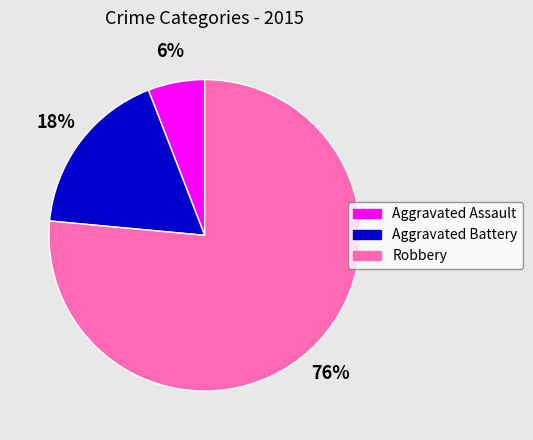

What percentage is the Aggravated Battery slice, to the nearest percent?

18%